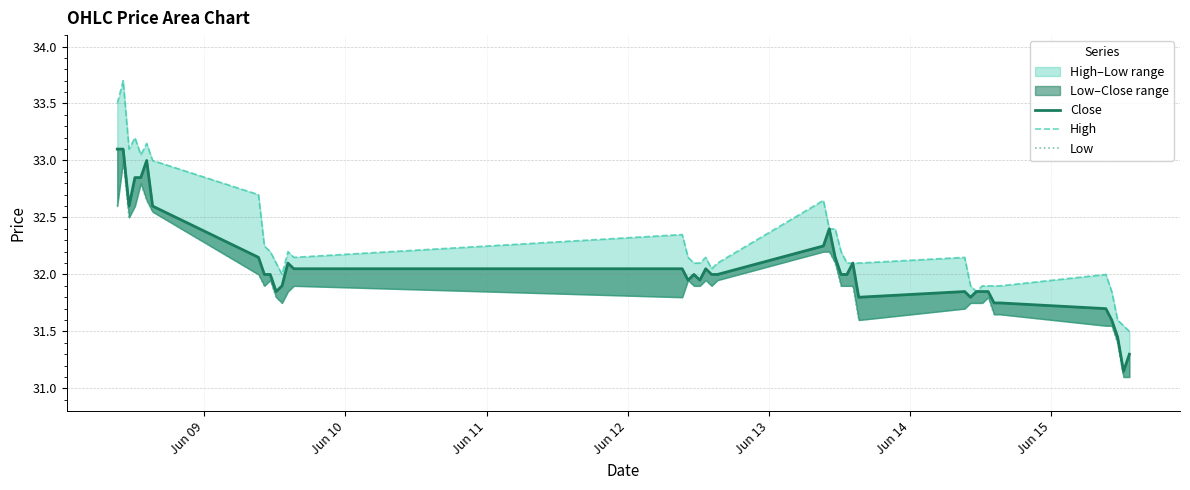

What is the minimum value for Low?

31.1